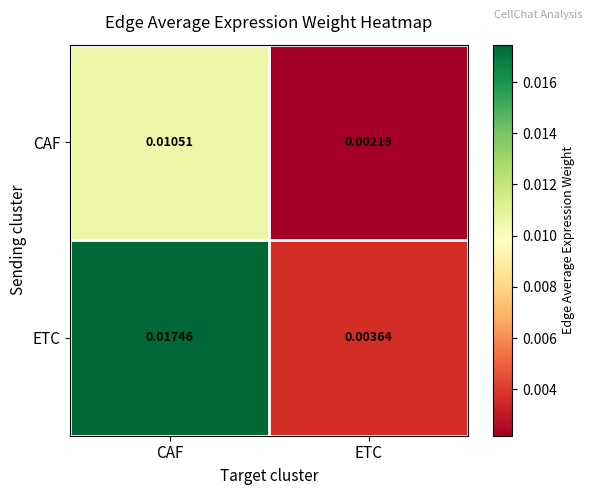

Which series has the largest range (max minus min)?

ETC